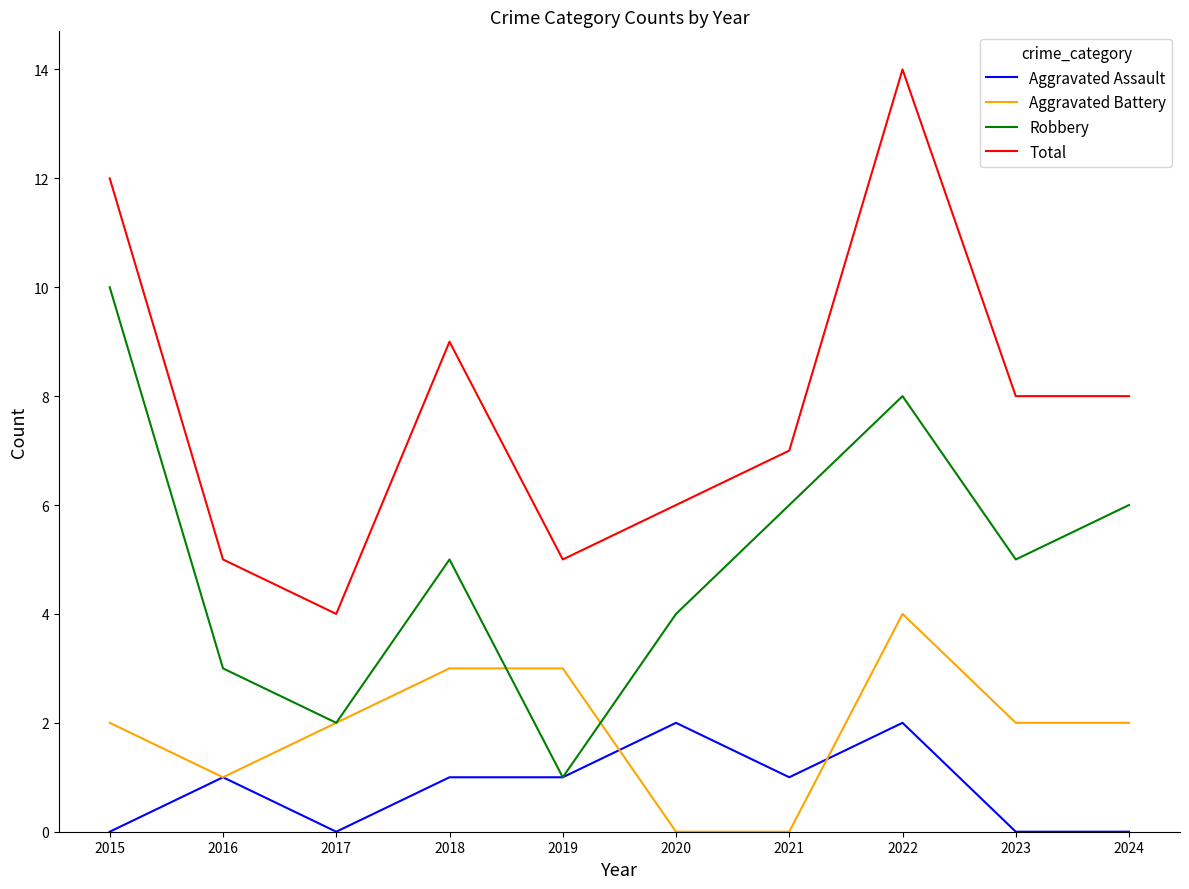

True or false: Total and Aggravated Assault cross at least once.

False